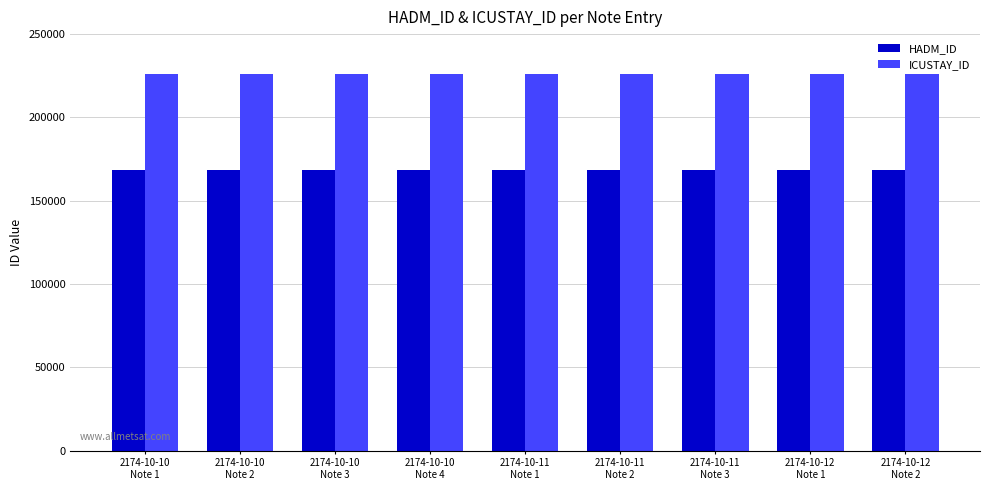

Reading right to left, transcribe all the data shown in this chart.

HADM_ID: 168219	168219	168219	168219	168219	168219	168219	168219	168219
ICUSTAY_ID: 226132	226132	226132	226132	226132	226132	226132	226132	226132